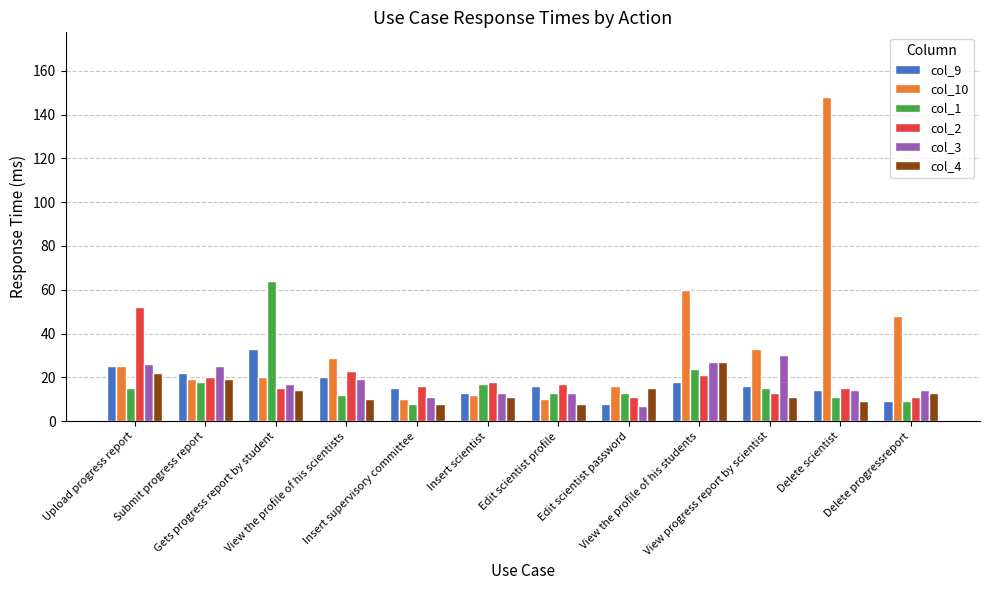

Which series has the widest spread of values?

col_10